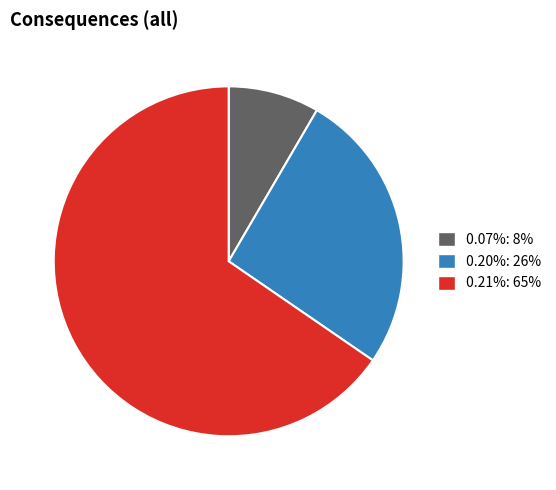

Is there any slice that represents more than half of the pie?

Yes